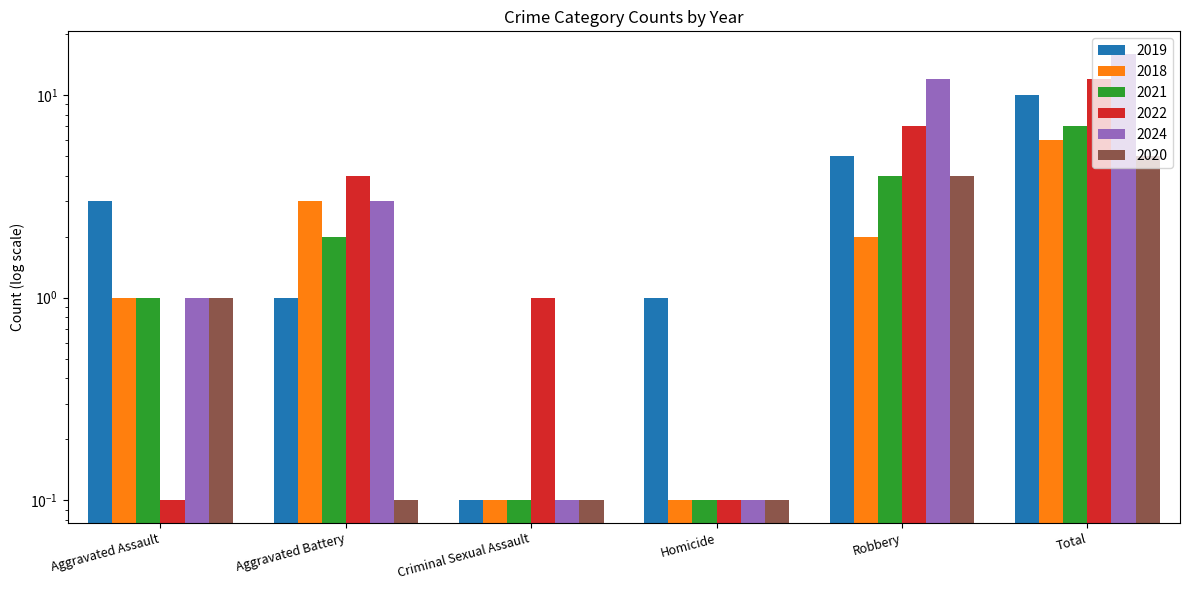

What is the approximate value of 2024 at Robbery?

12.0